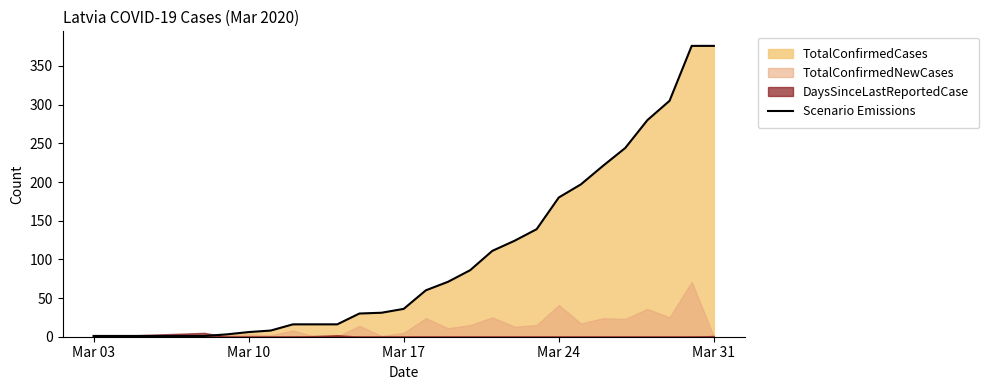

Reading left to right, extract all data points from this chart.

1	1	1	1	1	1	3	6	8	16	16	16	30	31	36	60	71	86	111	124	139	180	197	221	244	280	305	376	376